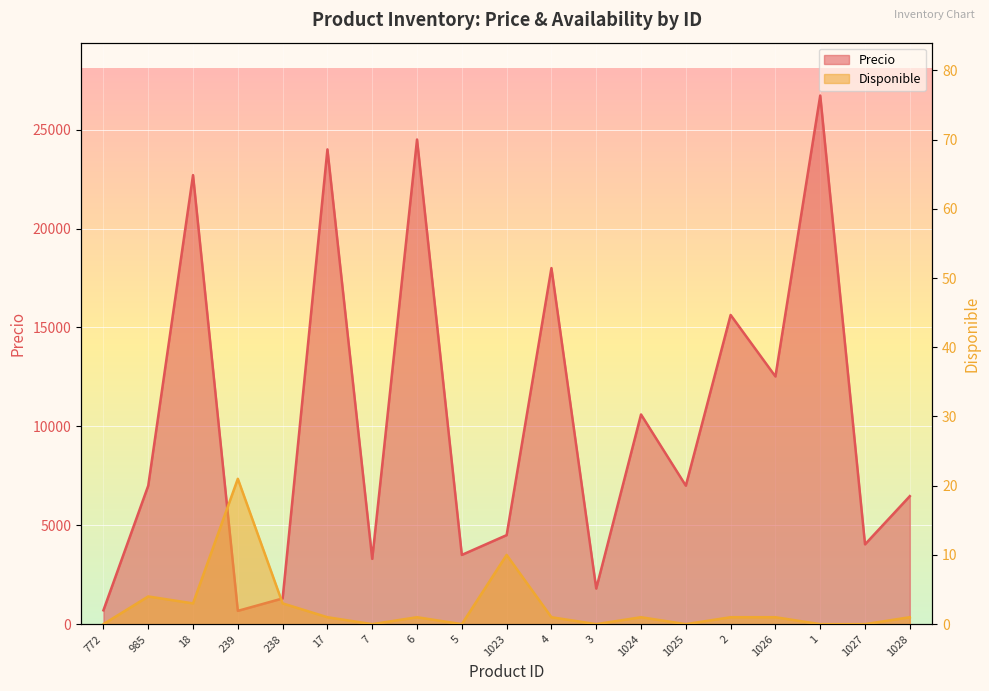

Which series has the largest range (max minus min)?

Precio